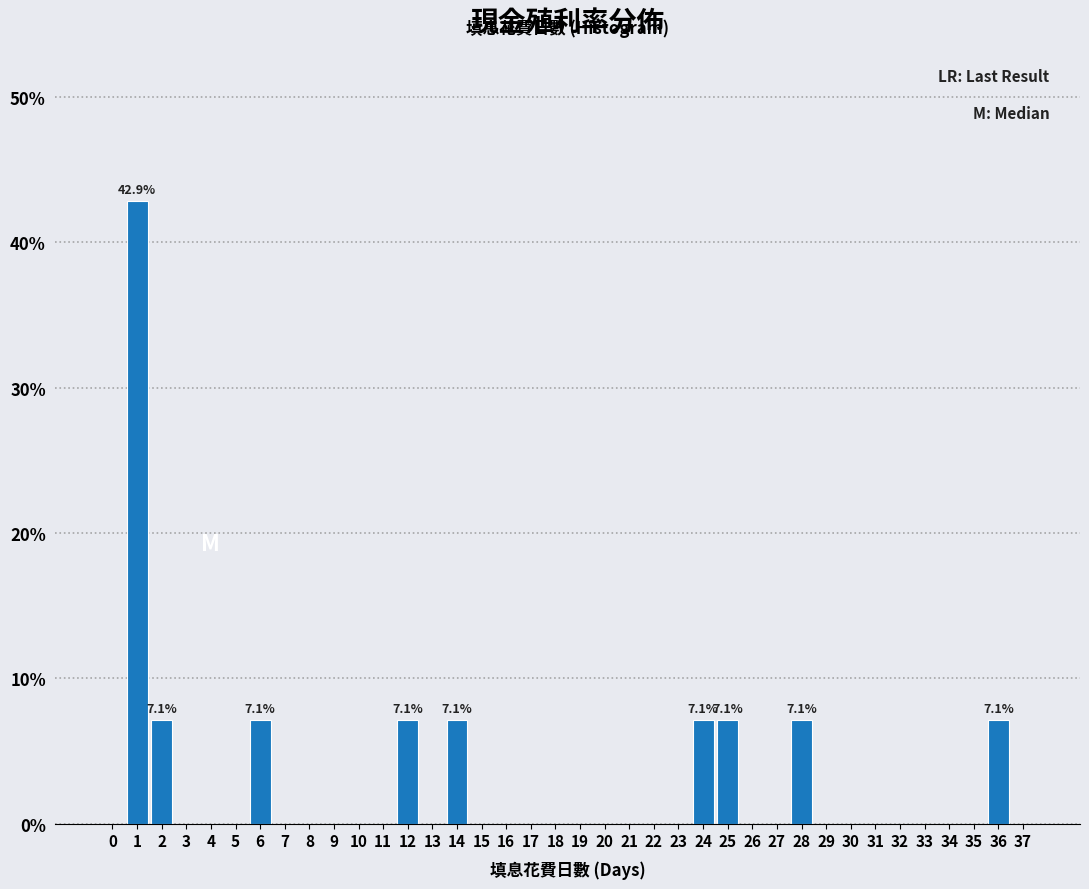

What is the sum of all values?

100.0